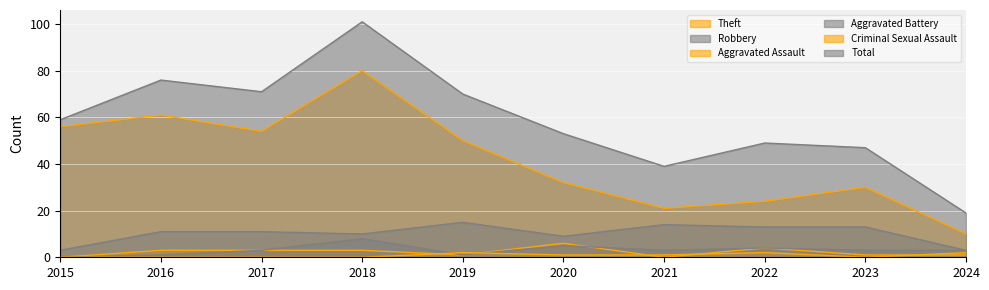

What is the maximum value shown in the chart?

101